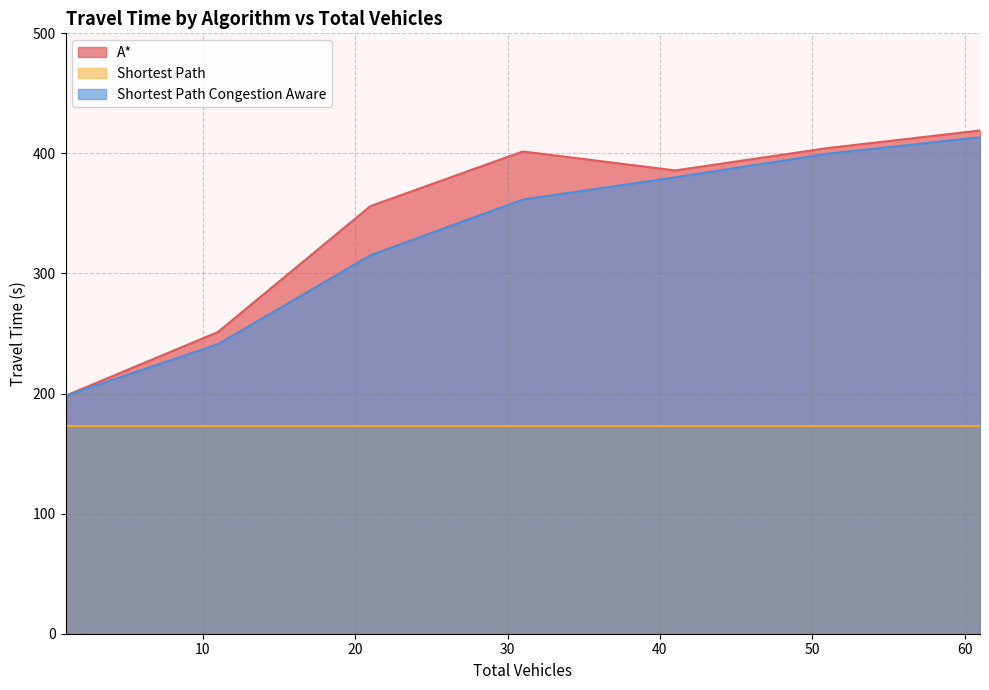

Which series has the widest spread of values?

A*